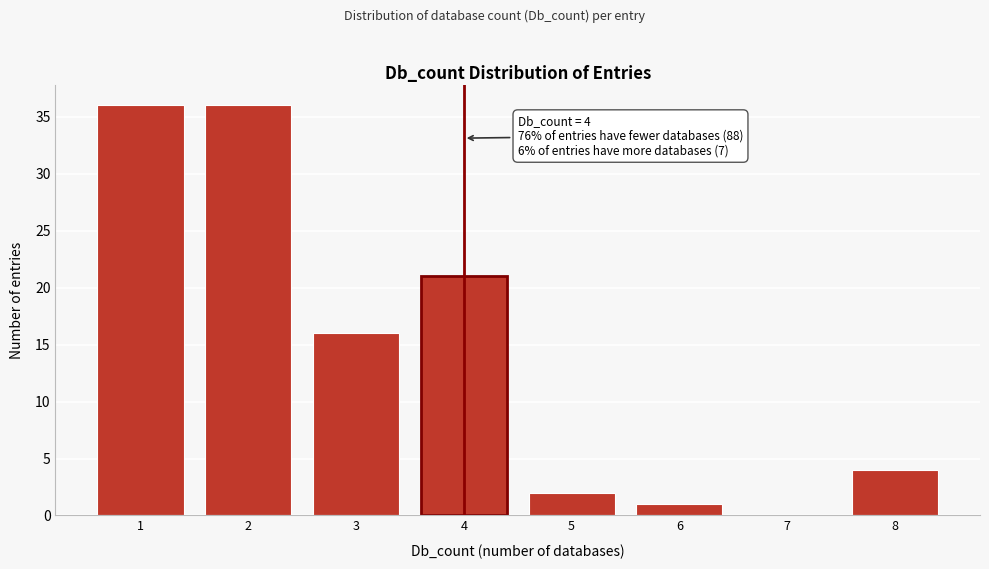

Reading right to left, list all the values displayed in this chart.

8=4	7=0	6=1	5=2	4=21	3=16	2=36	1=36